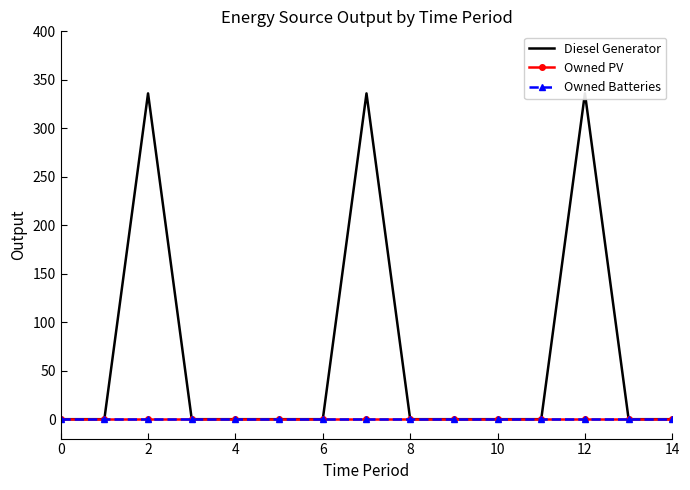

Rank the series at 12 from lowest to highest value.

Diesel Generator, Owned PV, Owned Batteries